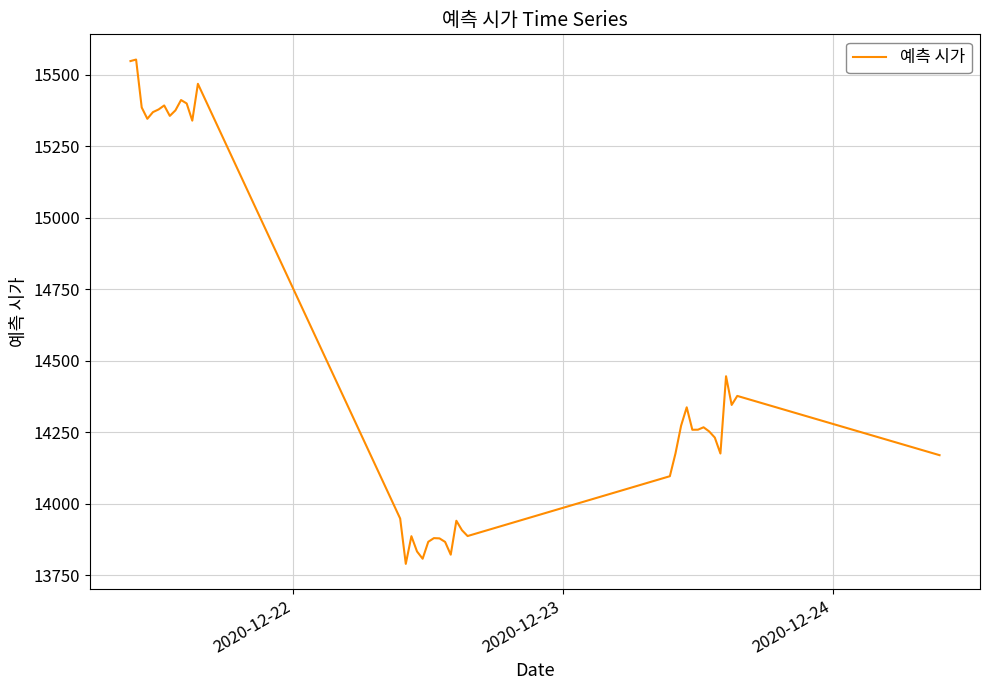

What is the greatest value displayed?

15553.1